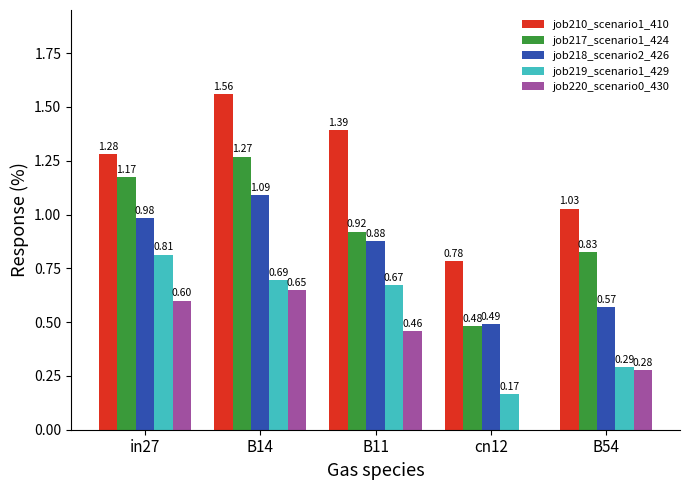

At which label is job210_scenario1_410 closest to 1?

B54